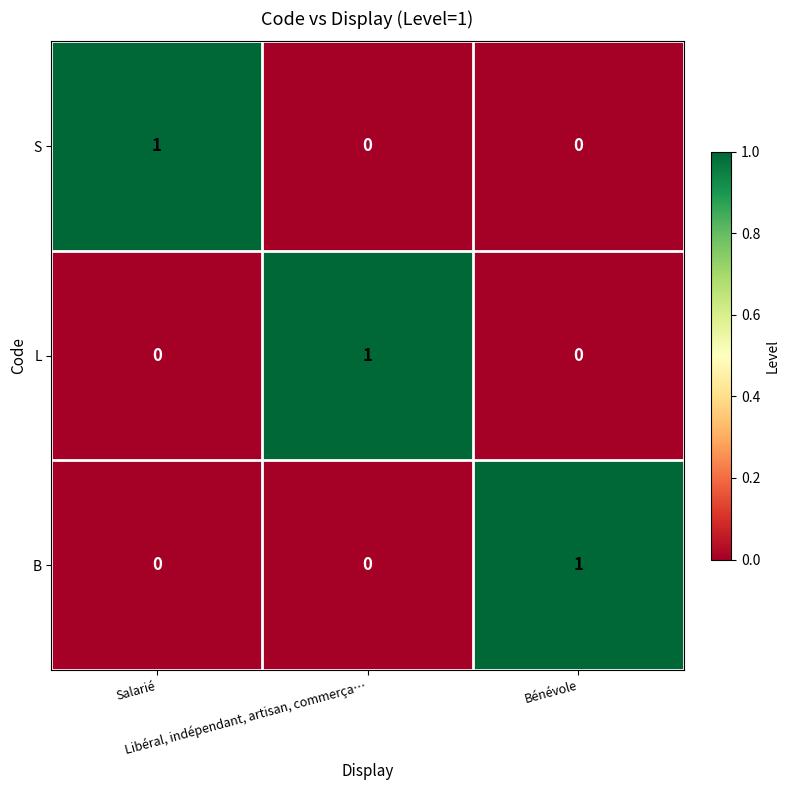

How many B values are between 0 and 1?

3